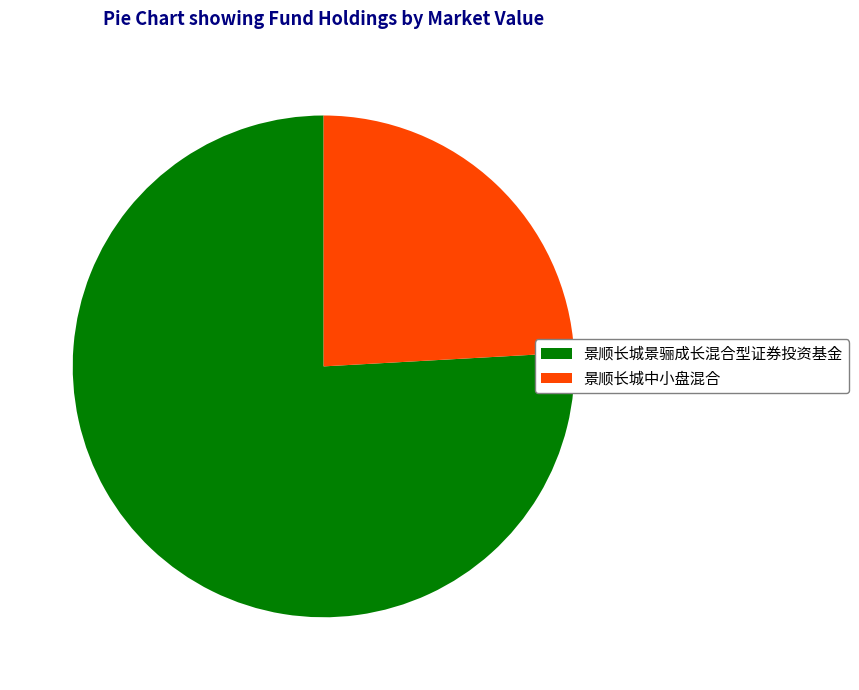

The 景顺长城中小盘混合 slice represents 11% of the pie. True or false?

False